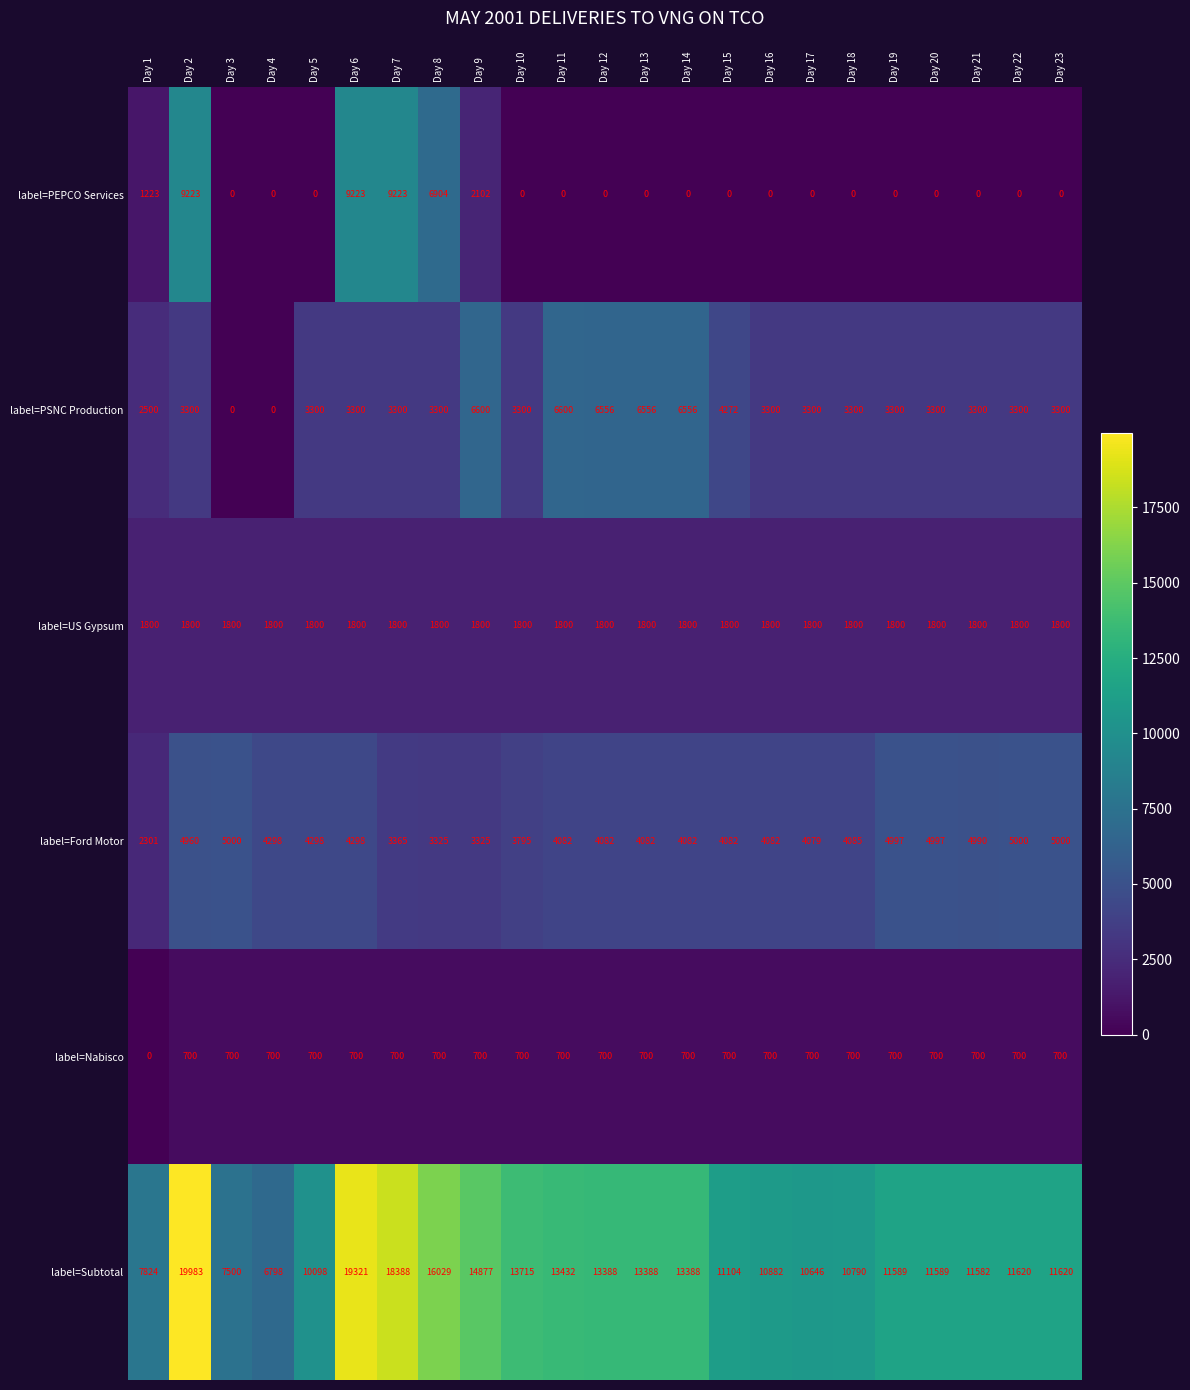

Which series changed the most between Day 6 and Day 22?

label=PEPCO Services